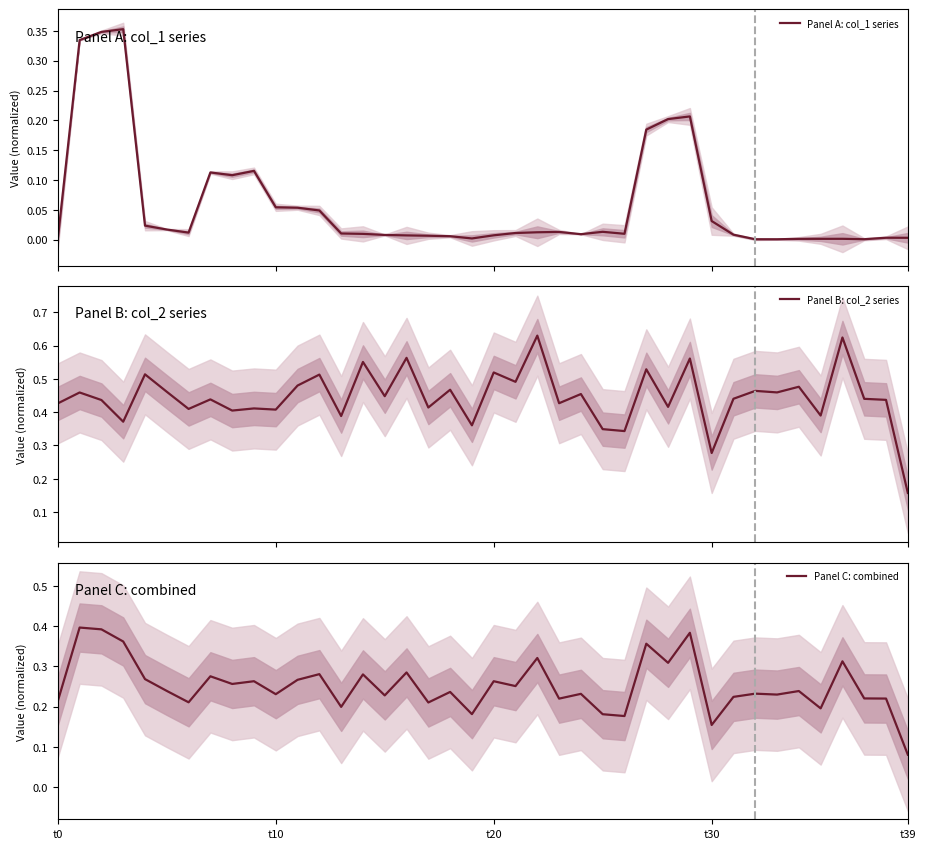

True or false: Panel C: combined and Panel A: col_1 series intersect in this chart.

False